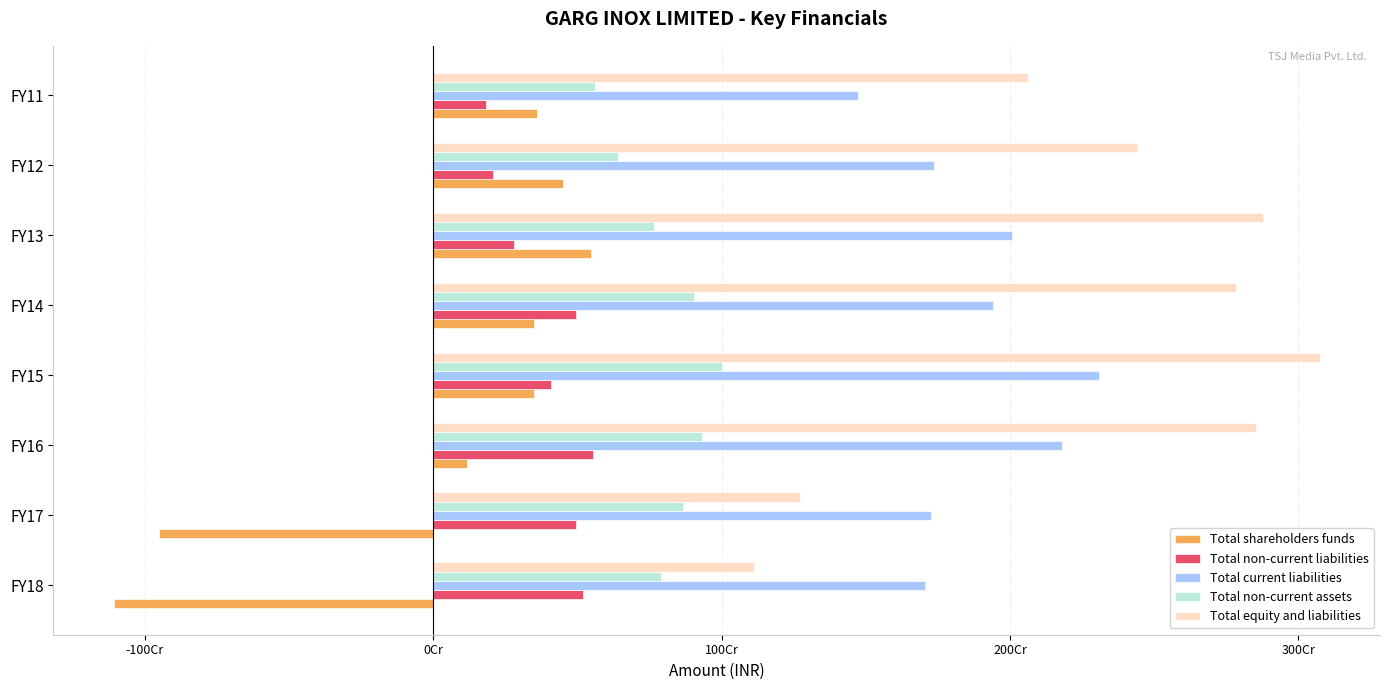

What are all the series names shown in the legend?

Total shareholders funds, Total non-current liabilities, Total current liabilities, Total non-current assets, Total equity and liabilities